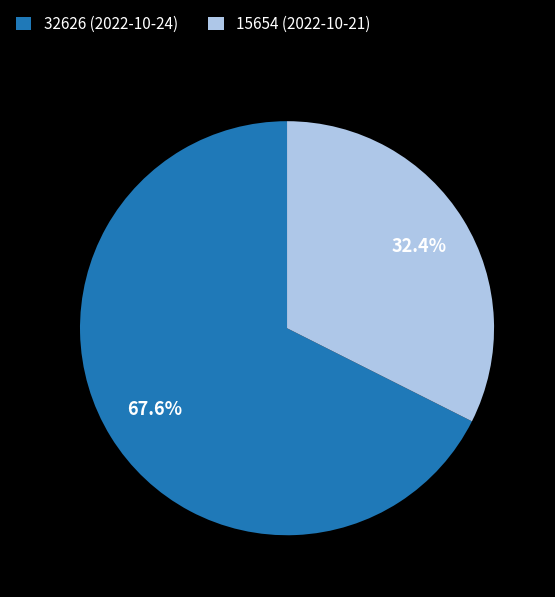

To the nearest percent, what is the average slice percentage?

50%